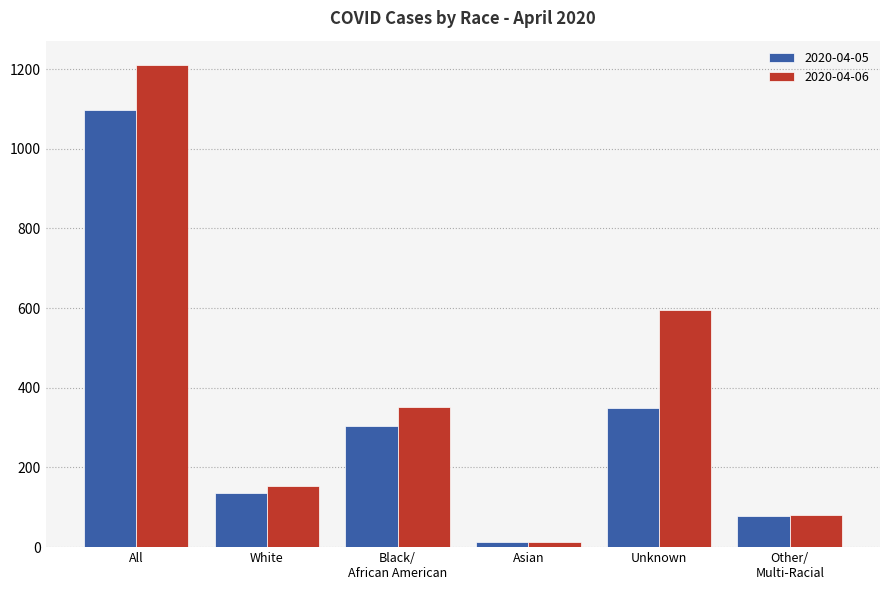

Which series has the largest total across all categories?

2020-04-06